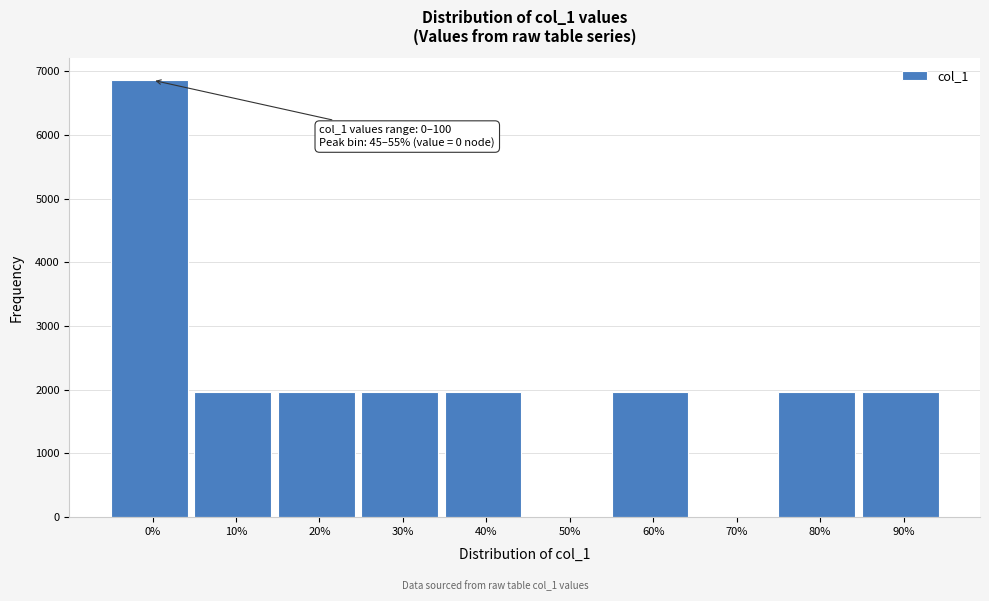

Reading right to left, list all the values displayed in this chart.

90%=1960	80%=1960	70%=0	60%=1960	50%=0	40%=1960	30%=1960	20%=1960	10%=1960	0%=6860